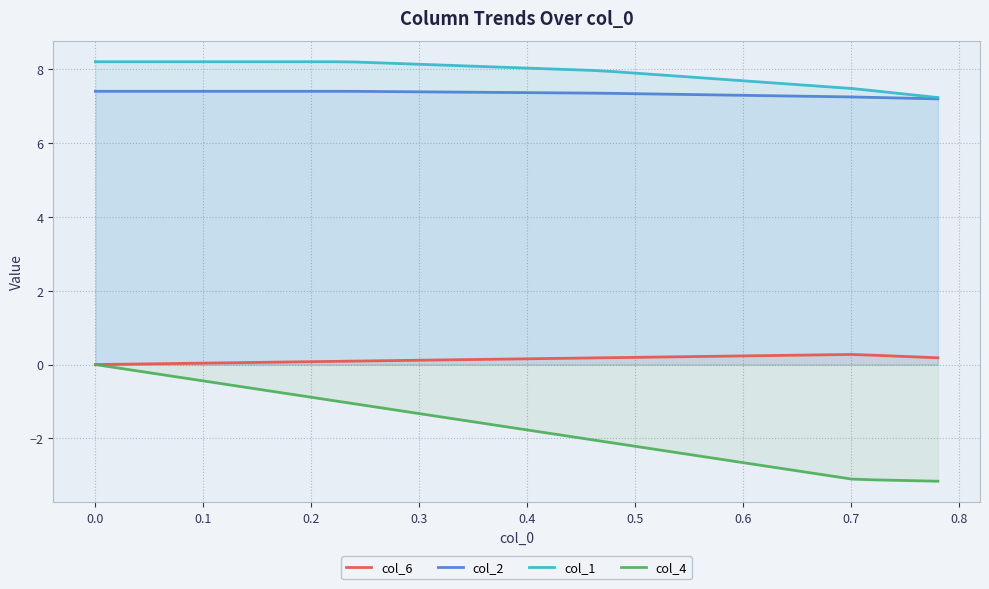

True or false: col_6 and col_1 intersect in this chart.

False